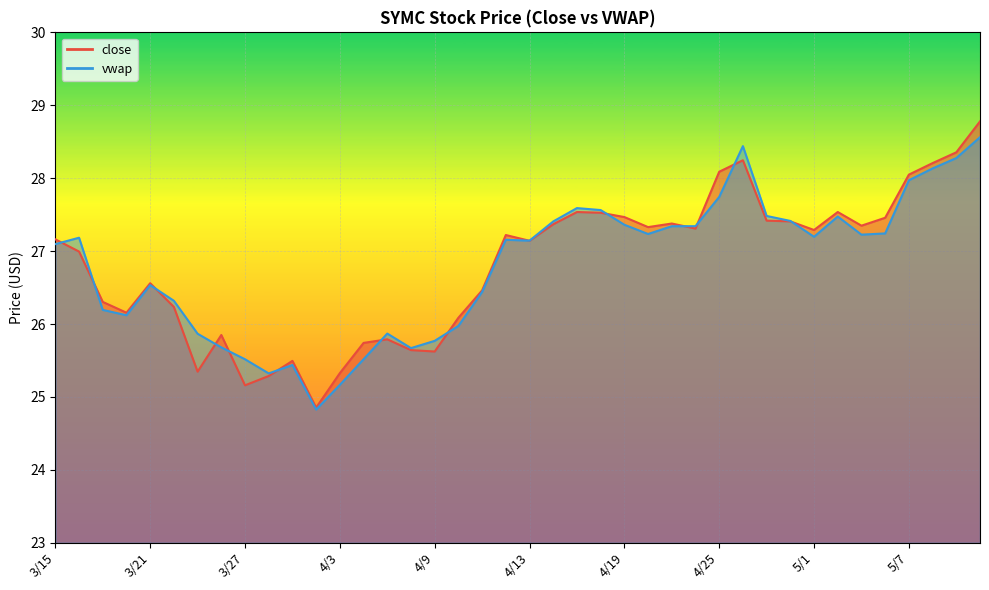

Between which two adjacent categories do vwap and close first intersect?

3/15 and 3/16